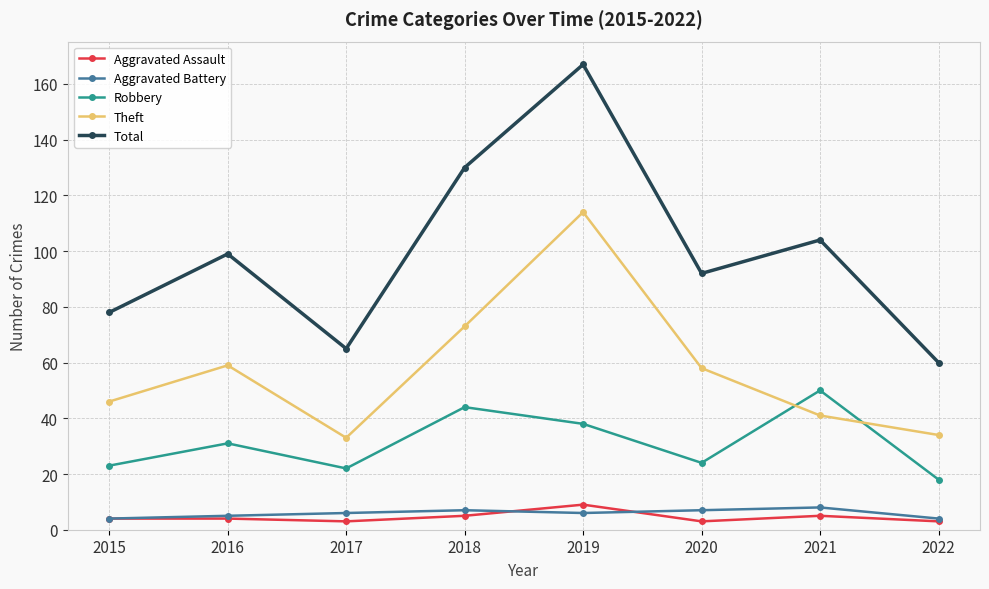

Is the value of Aggravated Battery at 2015 greater than the value of Robbery at 2022?

No